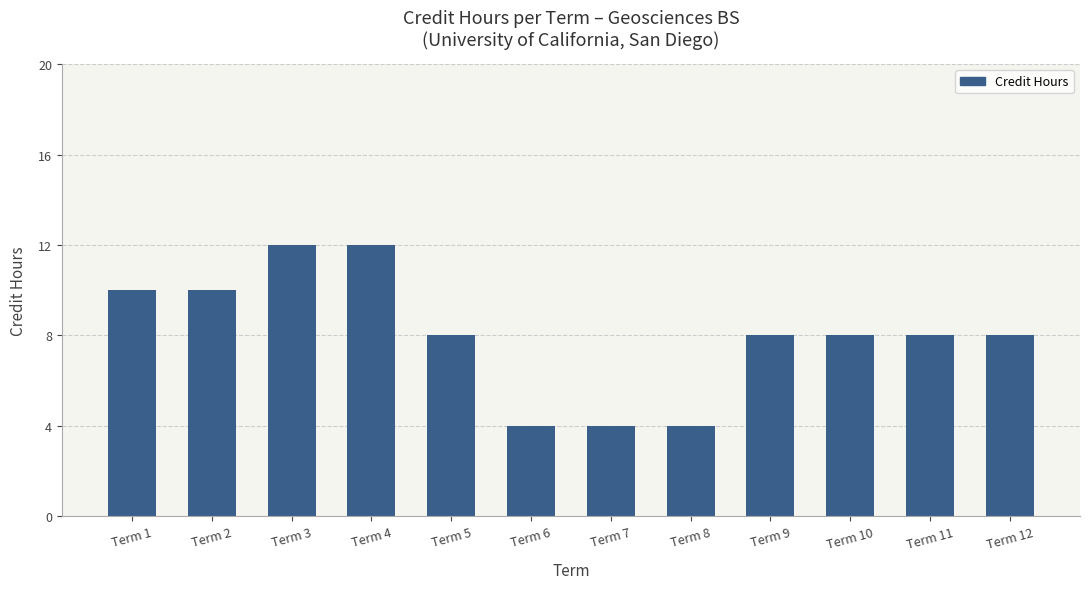

What is the difference between the second highest and minimum values?

8